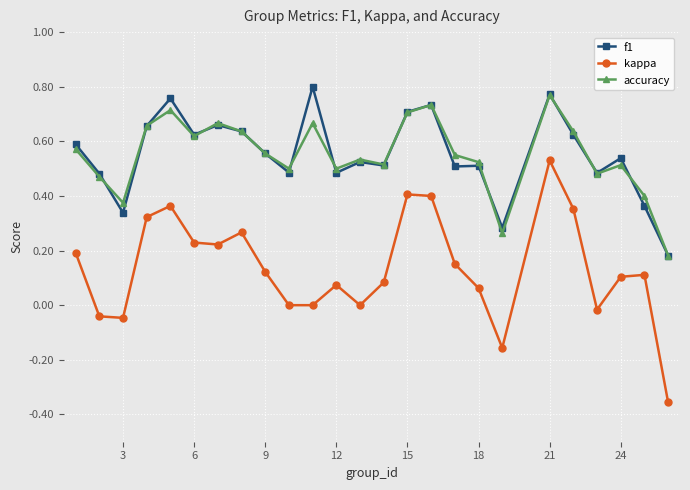

In accuracy, how many points are higher than both neighbors (excluding endpoints)?

7